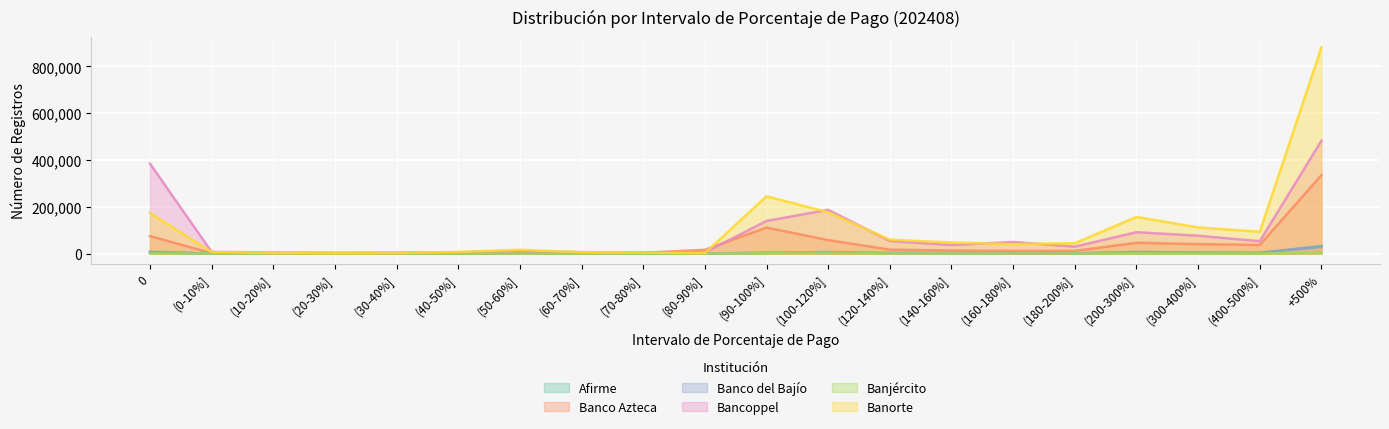

How many data points in Banjército are less than 405?

10